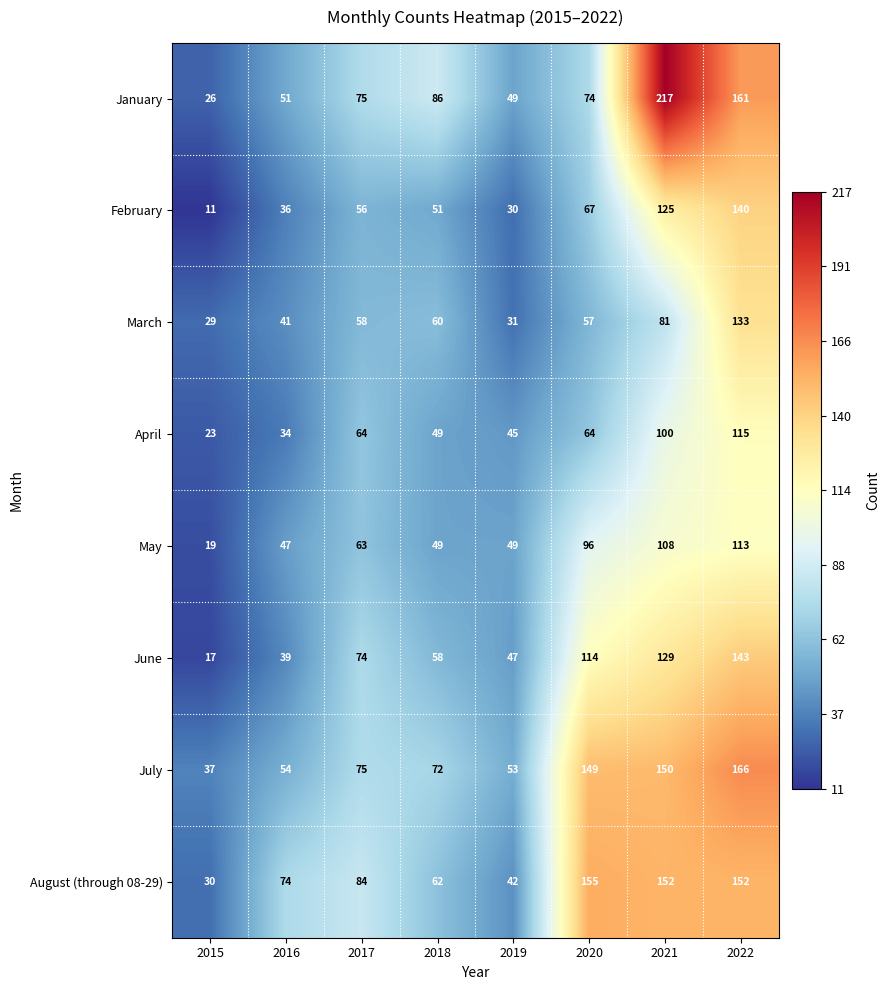

True or false: January has a value of 47 at 2017.

False